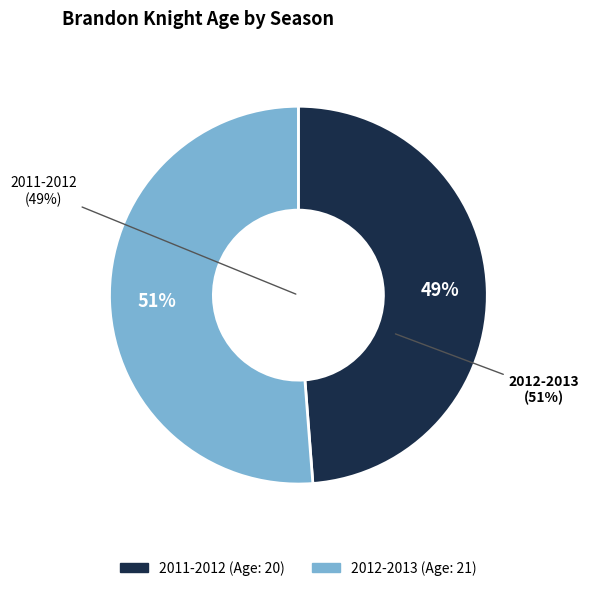

Combined, what portion of the pie is 2011-2012 and 2012-2013?

100.0%